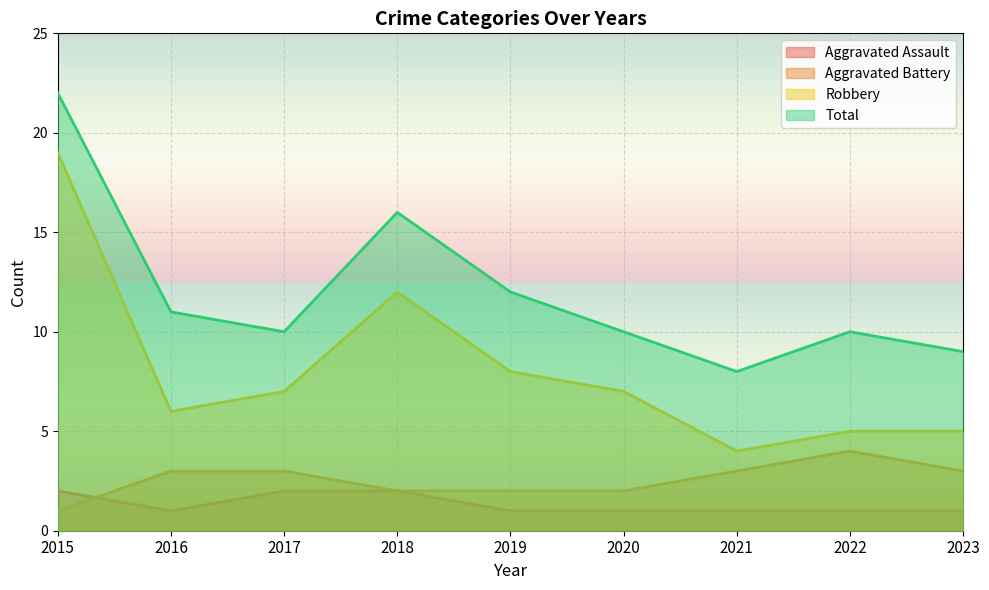

True or false: Robbery and Aggravated Battery intersect in this chart.

False